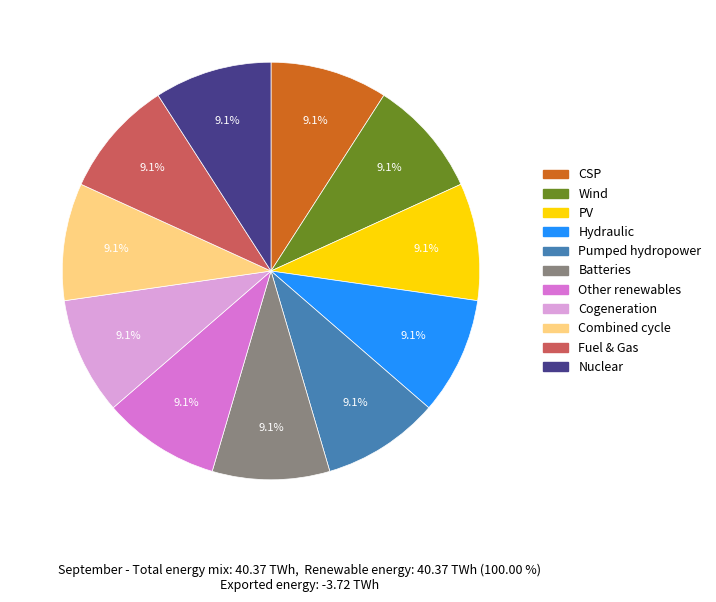

Is there a majority slice in this chart?

No